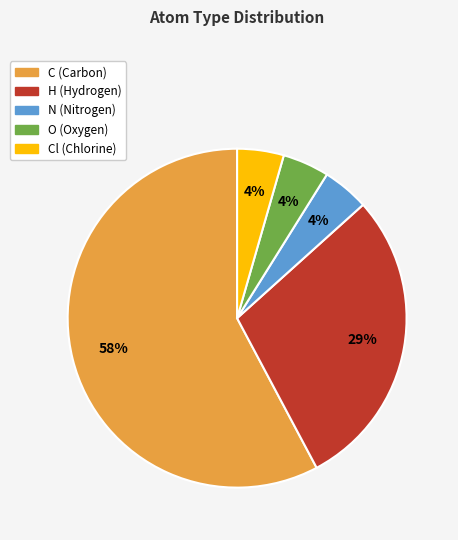

Is there a majority slice in this chart?

Yes